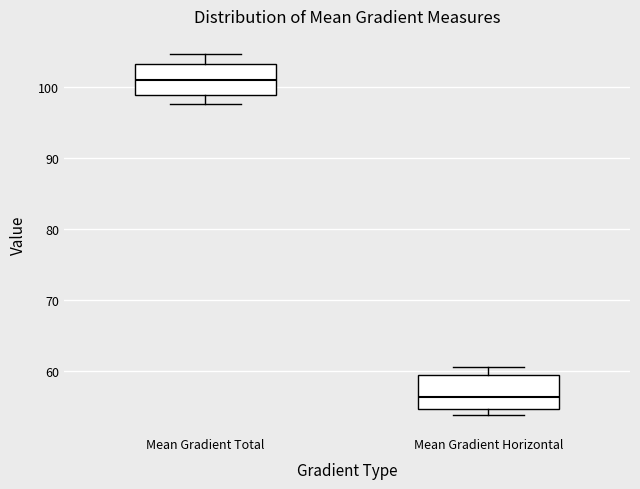

Where does the median line of the box for Mean Gradient Horizontal sit on the y-axis? The values are not printed on the chart, so give them approximately, as read against the axis.

56